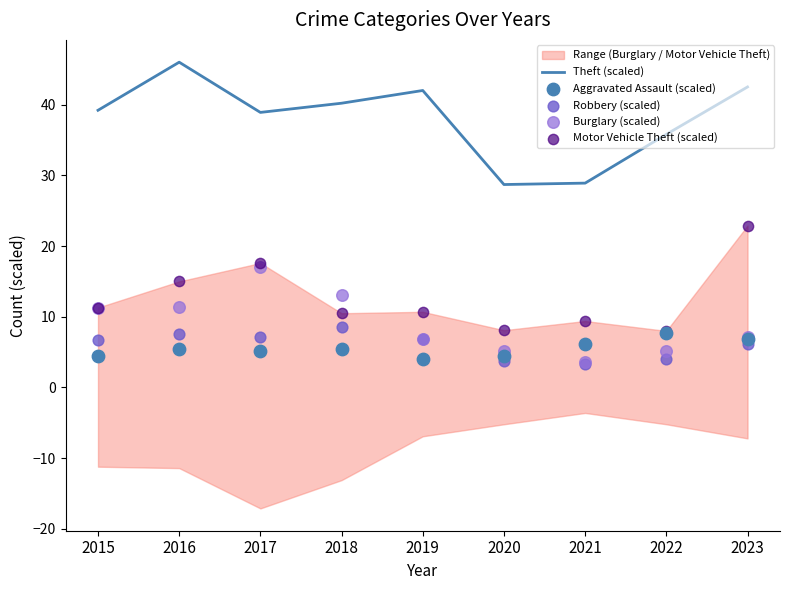

Is the value of Motor Vehicle Theft (scaled) at 2022 greater than the value of Burglary (scaled) at 2019?

Yes